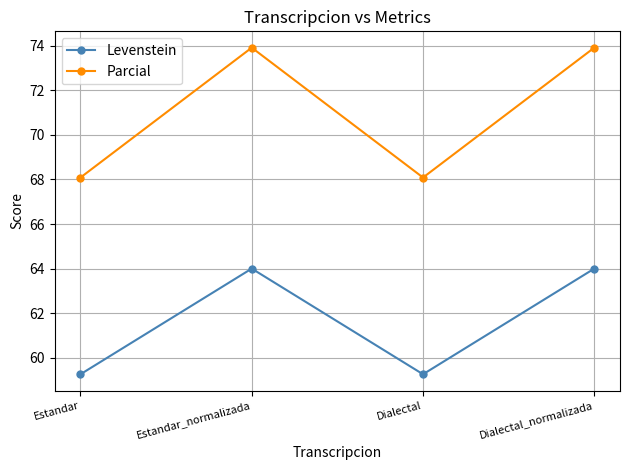

What is the maximum value for Parcial?

73.9